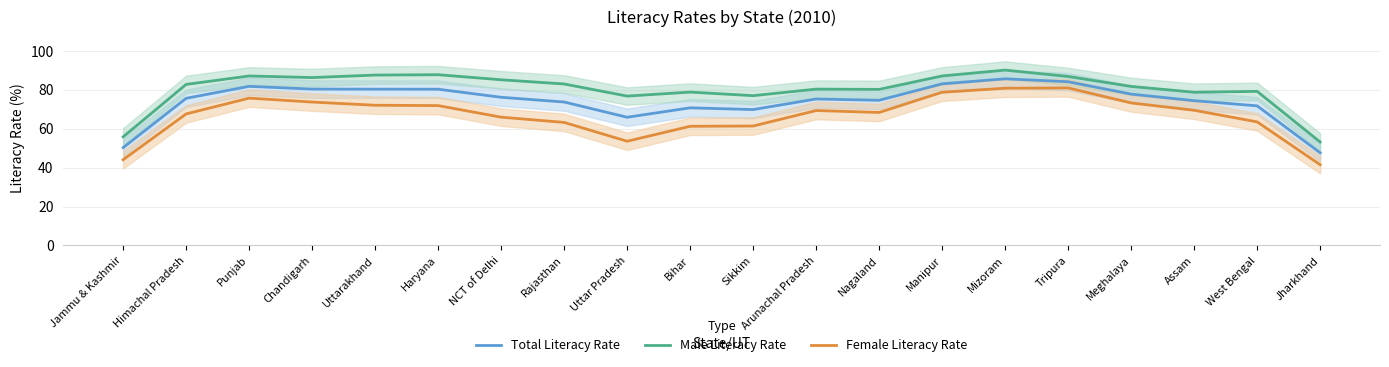

Reading left to right, what are all the values shown in this chart?

Total Literacy Rate: Jammu & Kashmir=50.3	Himachal Pradesh=75.6	Punjab=81.8	Chandigarh=80.4	Uttarakhand=80.3	Haryana=80.3	NCT of Delhi=76.1	Rajasthan=73.7	Uttar Pradesh=65.9	Bihar=70.7	Sikkim=69.8	Arunachal Pradesh=75.3	Nagaland=74.6	Manipur=83.0	Mizoram=85.6	Tripura=84.1	Meghalaya=77.8	Assam=74.4	West Bengal=71.7	Jharkhand=47.6
Male Literacy Rate: Jammu & Kashmir=55.8	Himachal Pradesh=82.7	Punjab=87.1	Chandigarh=86.3	Uttarakhand=87.5	Haryana=87.7	NCT of Delhi=85.1	Rajasthan=83.0	Uttar Pradesh=76.8	Bihar=78.8	Sikkim=77.0	Arunachal Pradesh=80.3	Nagaland=80.2	Manipur=87.1	Mizoram=90.1	Tripura=86.8	Meghalaya=81.7	Assam=78.7	West Bengal=79.2	Jharkhand=53.1
Female Literacy Rate: Jammu & Kashmir=44.1	Himachal Pradesh=67.6	Punjab=75.7	Chandigarh=73.7	Uttarakhand=72.0	Haryana=71.9	NCT of Delhi=65.9	Rajasthan=63.2	Uttar Pradesh=53.5	Bihar=61.2	Sikkim=61.4	Arunachal Pradesh=69.3	Nagaland=68.3	Manipur=78.7	Mizoram=80.8	Tripura=80.9	Meghalaya=73.2	Assam=69.5	West Bengal=63.5	Jharkhand=41.5